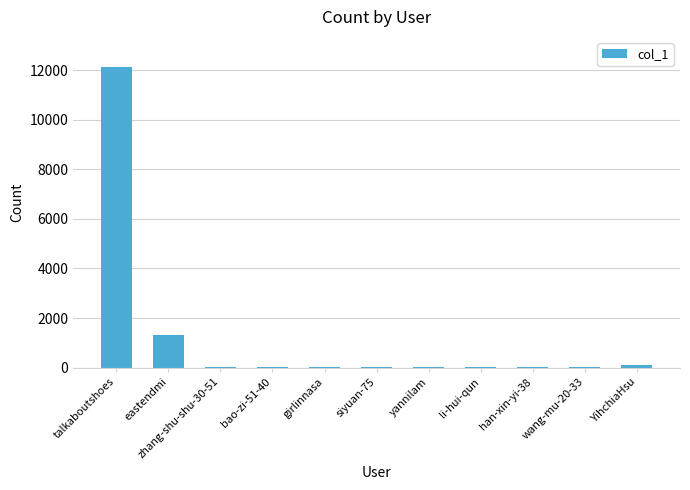

Which has a higher value, wang-mu-20-33 or eastendmi?

eastendmi